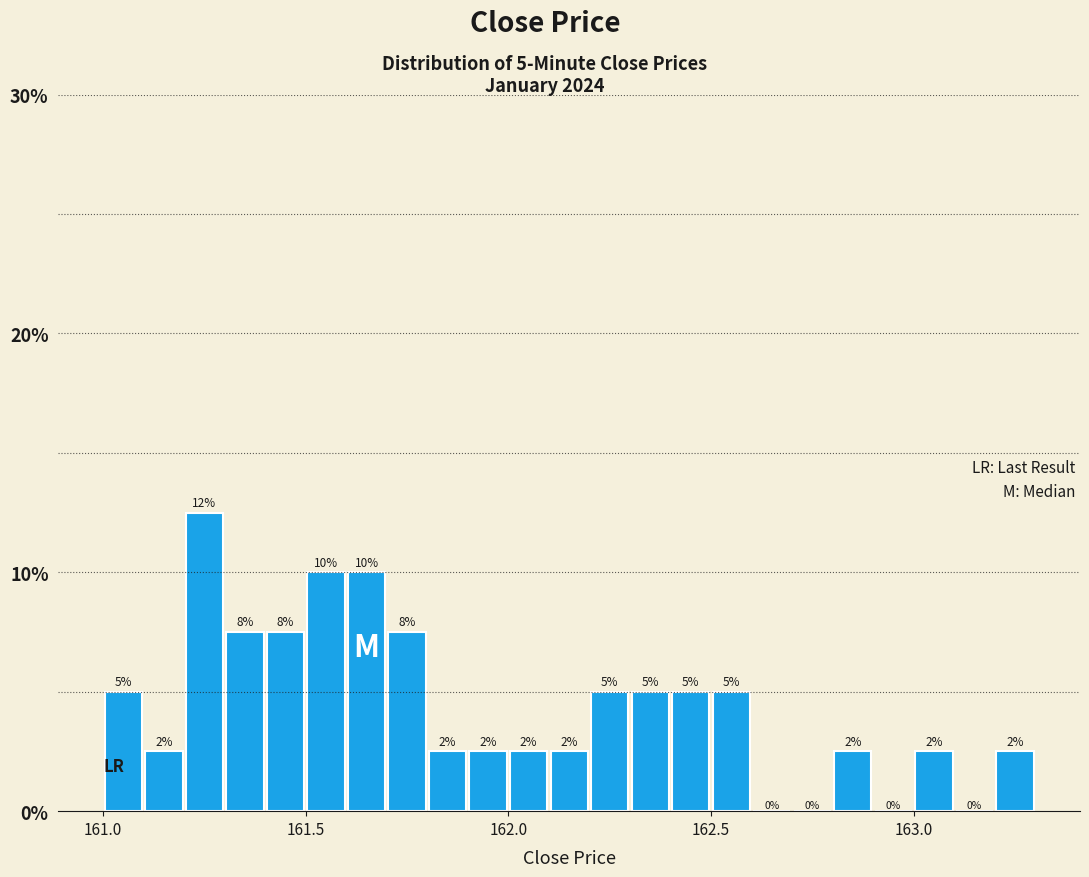

Read against the x-axis, roughly where is the centre of the tallest bar?

161.25